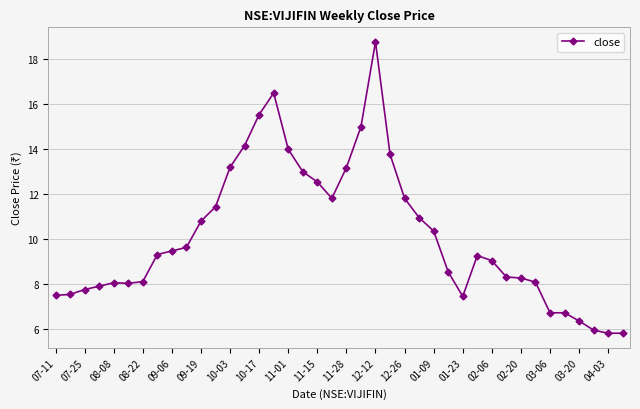

What is the difference between the maximum and minimum values?

13.0